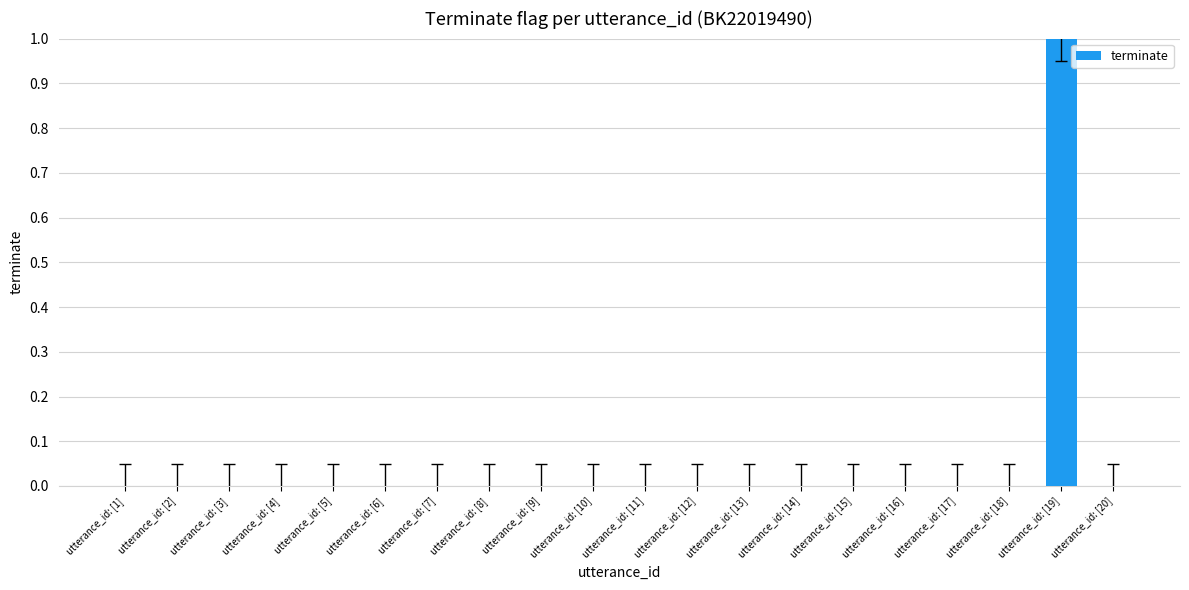

Reading left to right, transcribe all the data shown in this chart.

0	0	0	0	0	0	0	0	0	0	0	0	0	0	0	0	0	0	1	0